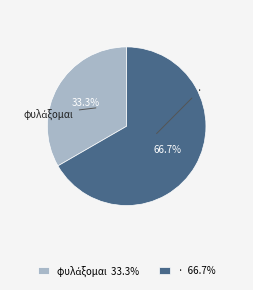

To the nearest percent, what is the difference between the largest and smallest slice percentages?

33%